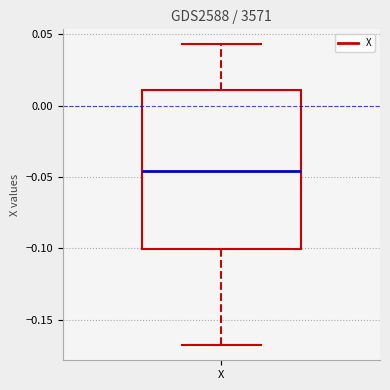

Where is the upper edge of the box for X on the y-axis? The values are not printed on the chart, so give them approximately, as read against the axis.

0.010